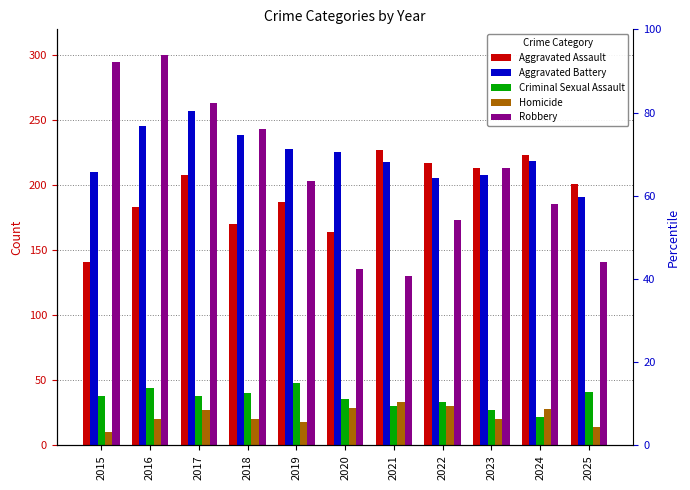

How many bars are there in each group?

5